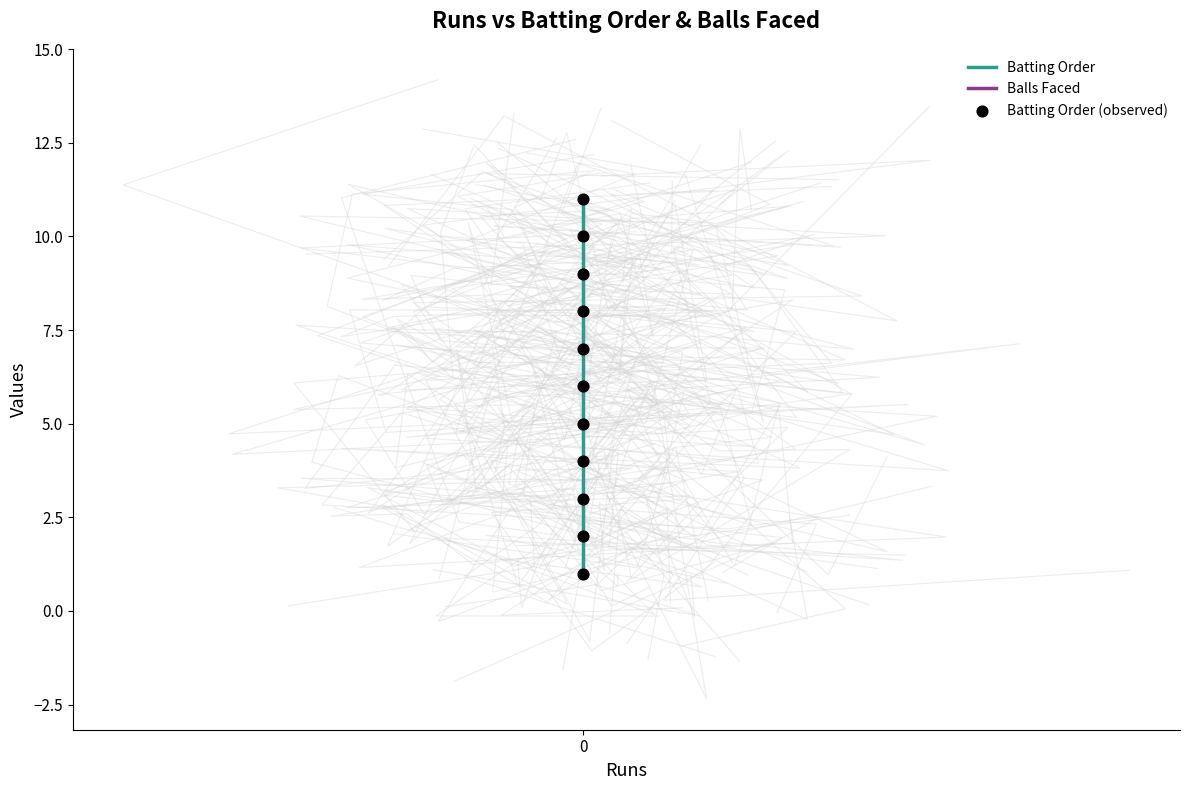

Which series has the largest total across all categories?

Batting Order